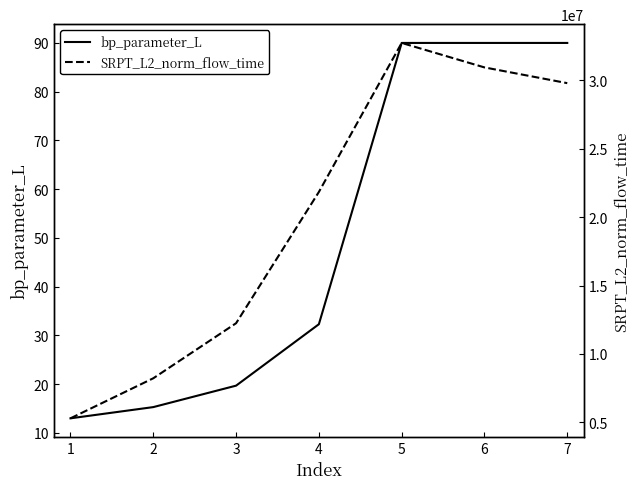

Does the chart display data point markers on the line(s)?

No